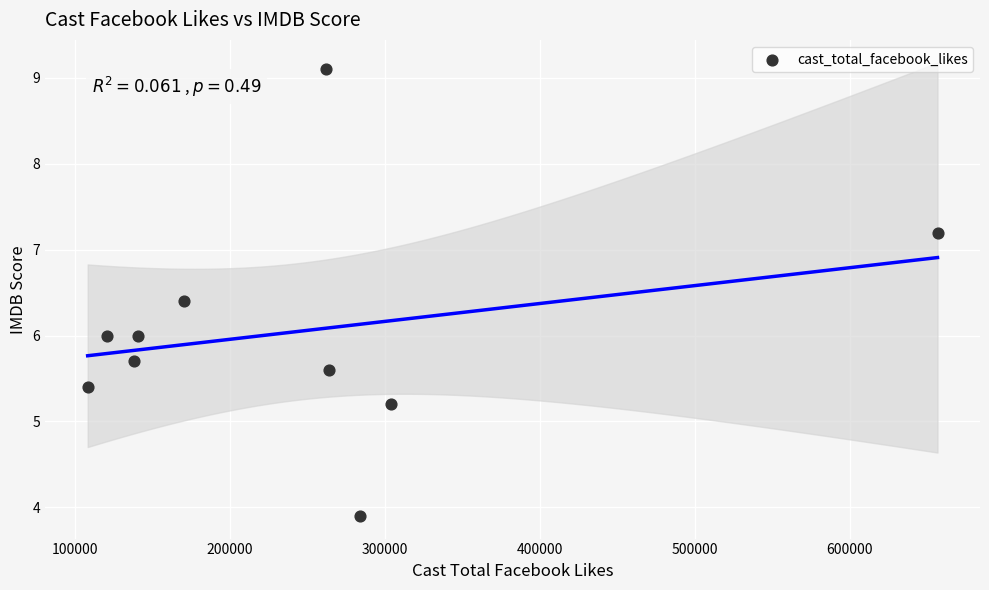

What is the range of Y values (max minus min)?

5.2